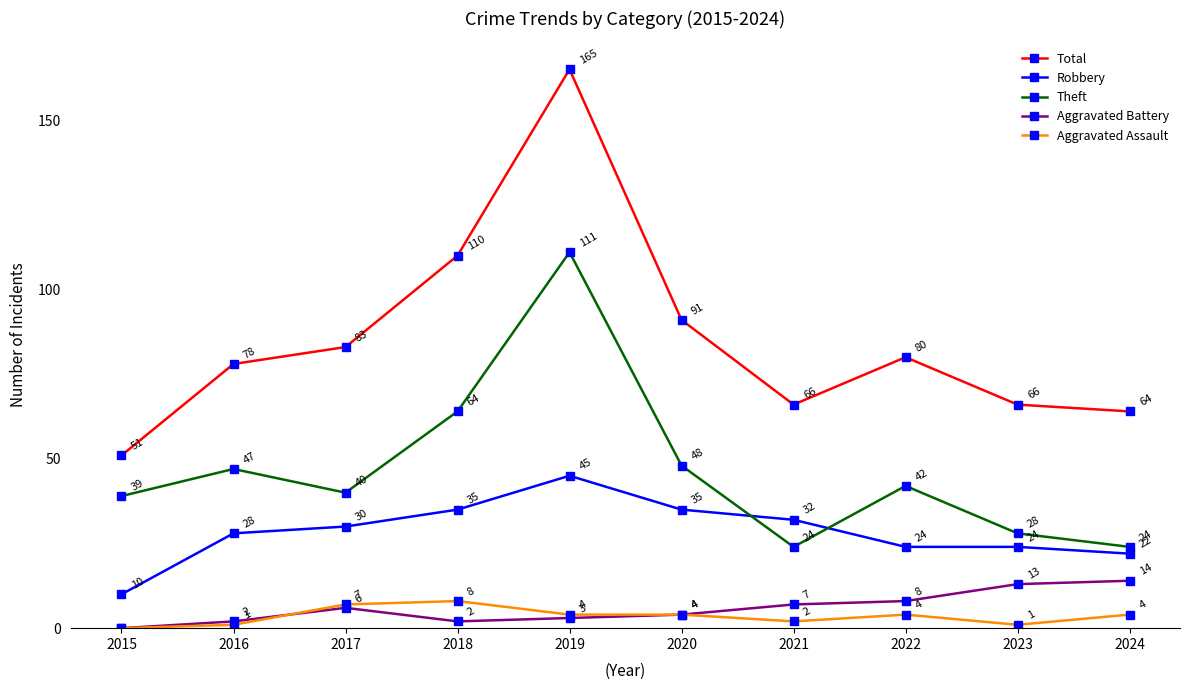

At which category is the sum across all series the highest?

2019